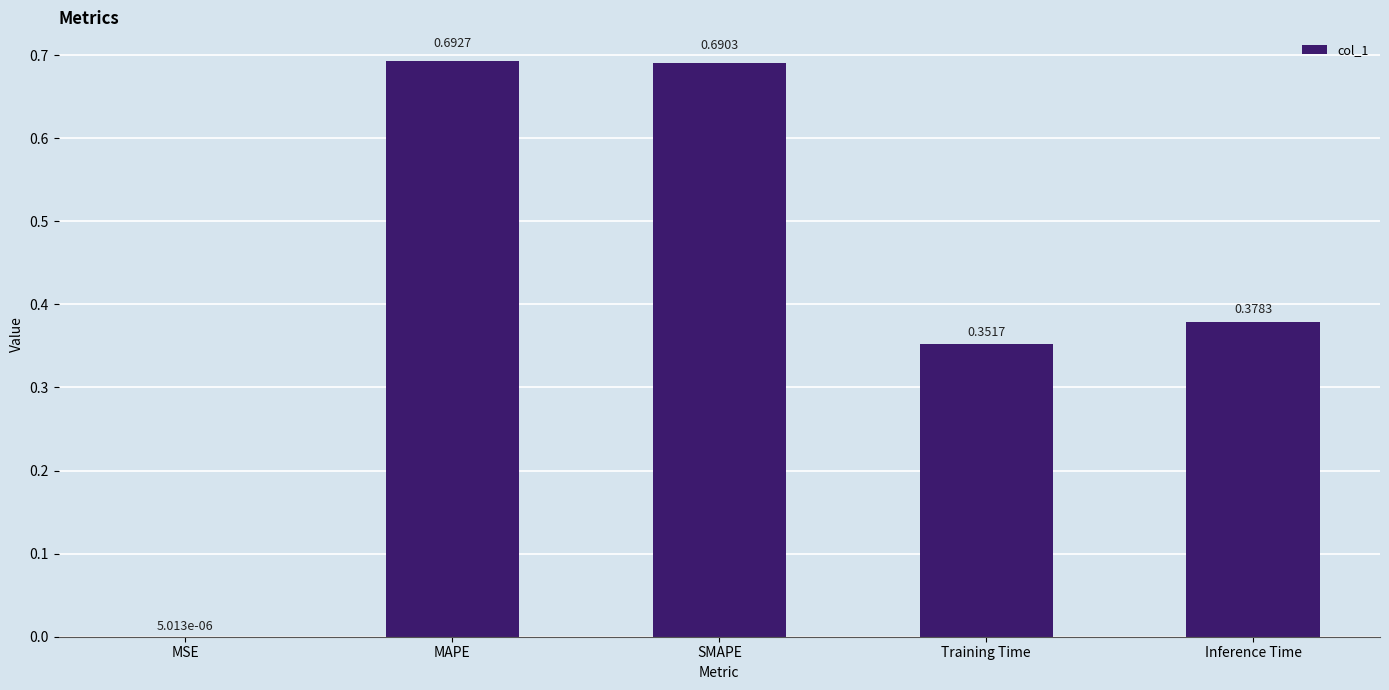

Where is the data nearest to the value 0?

MSE